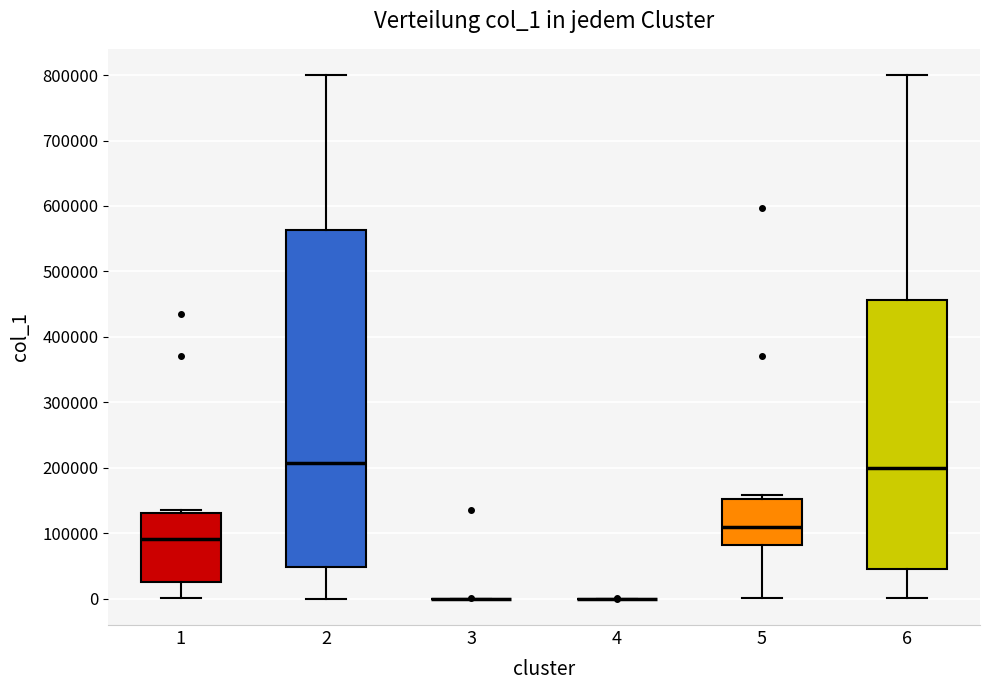

Where is the lower edge of the box at x = 2 on the y-axis? The values are not printed on the chart, so give them approximately, as read against the axis.

50000